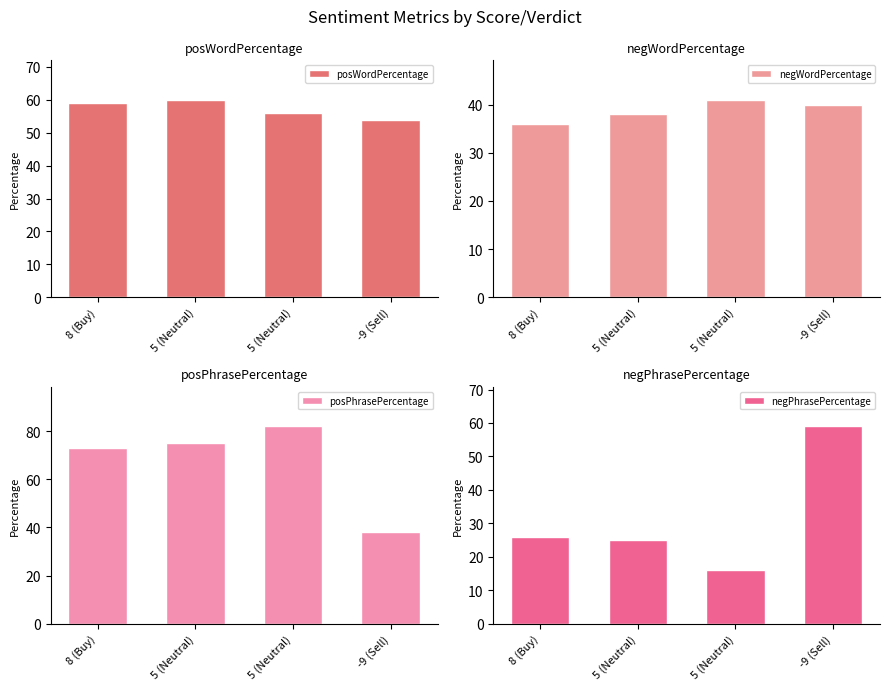

What is the label of the 1st bar from the right?

-9 (Sell)